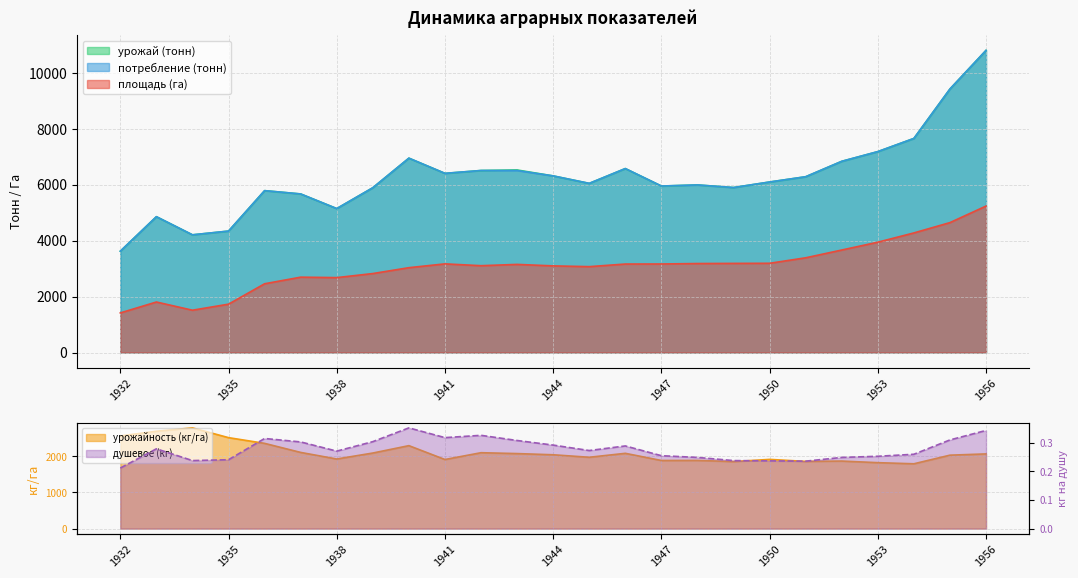

At which category does the chart reach its minimum across all series?

1932